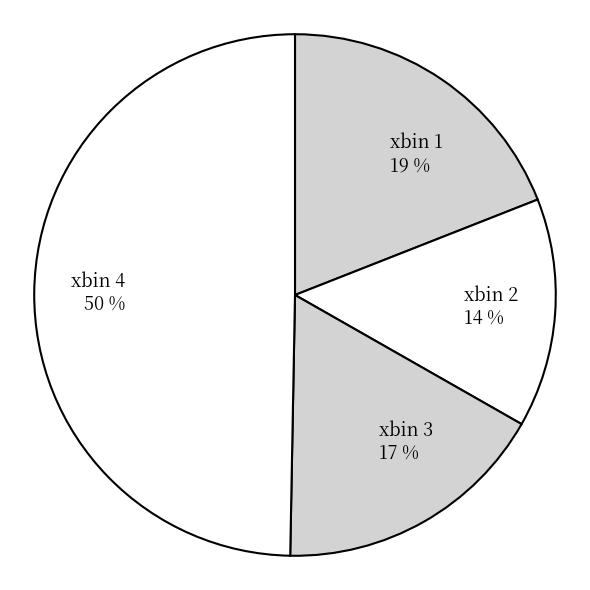

Count the number of slices in the pie.

4